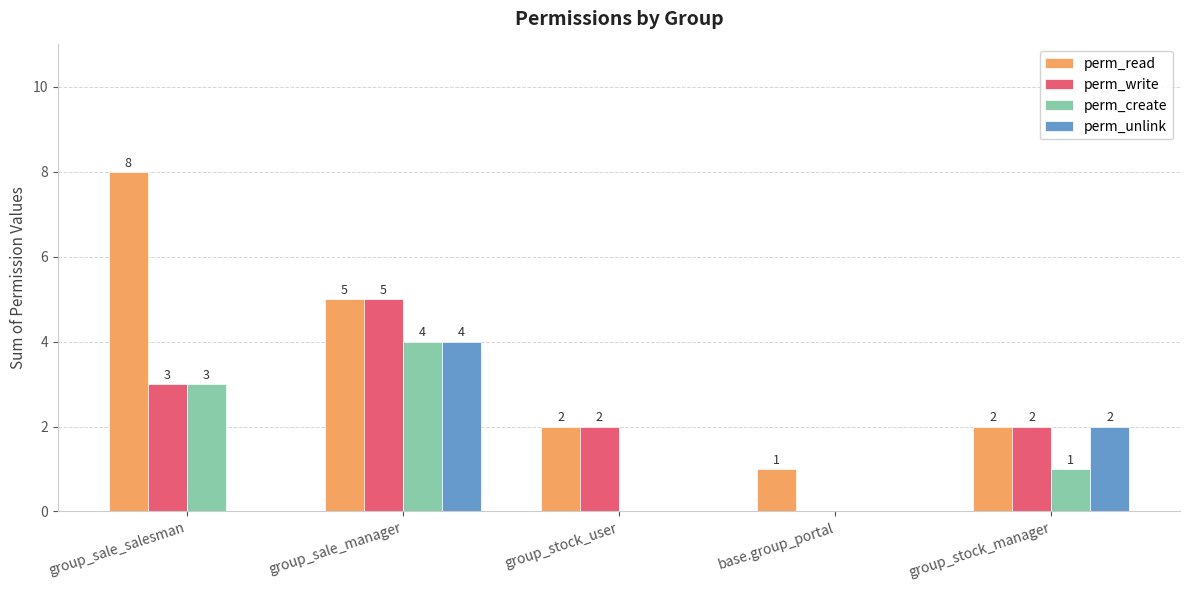

Reading right to left, what are all the values shown in this chart?

perm_read: group_stock_manager=2	base.group_portal=1	group_stock_user=2	group_sale_manager=5	group_sale_salesman=8
perm_write: group_stock_manager=2	base.group_portal=0	group_stock_user=2	group_sale_manager=5	group_sale_salesman=3
perm_create: group_stock_manager=1	base.group_portal=0	group_stock_user=0	group_sale_manager=4	group_sale_salesman=3
perm_unlink: group_stock_manager=2	base.group_portal=0	group_stock_user=0	group_sale_manager=4	group_sale_salesman=0